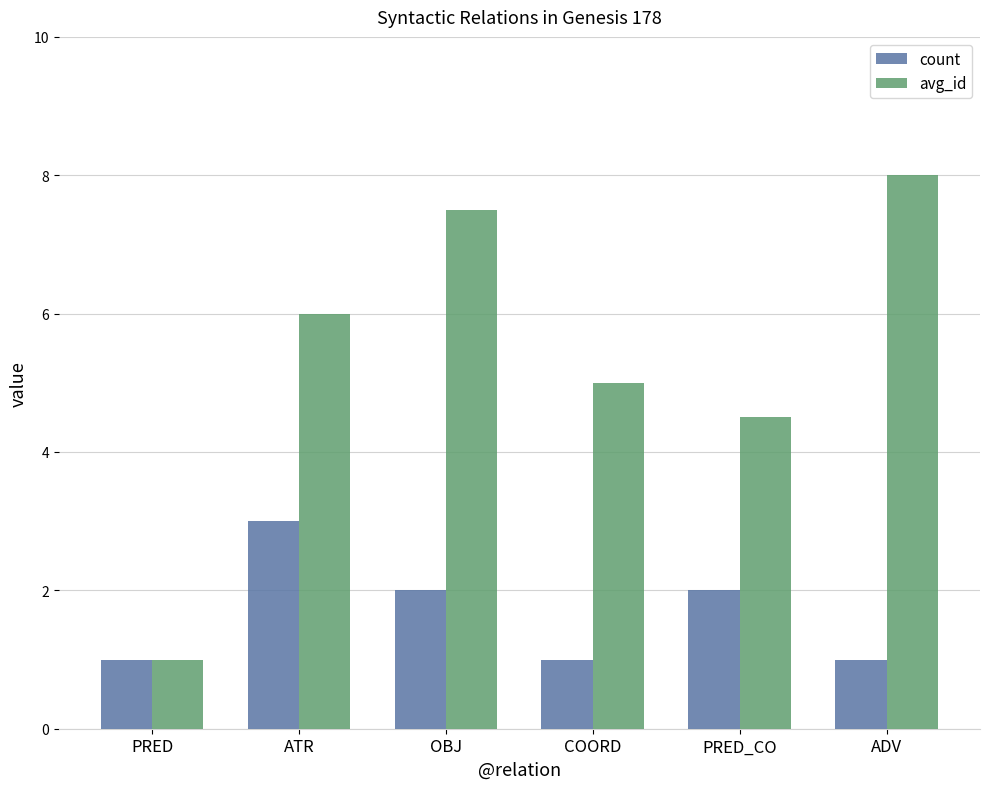

Which series changed the most between COORD and PRED_CO?

count